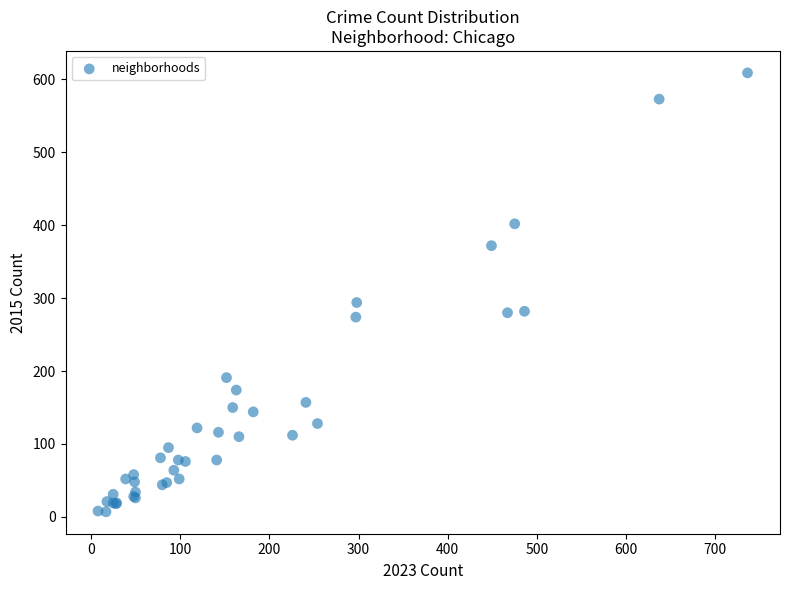

What Y value in the scatter plot is closest to 308?

294